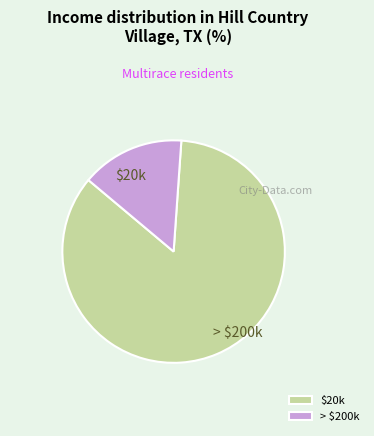

Which category has the biggest portion of the pie?

$20k